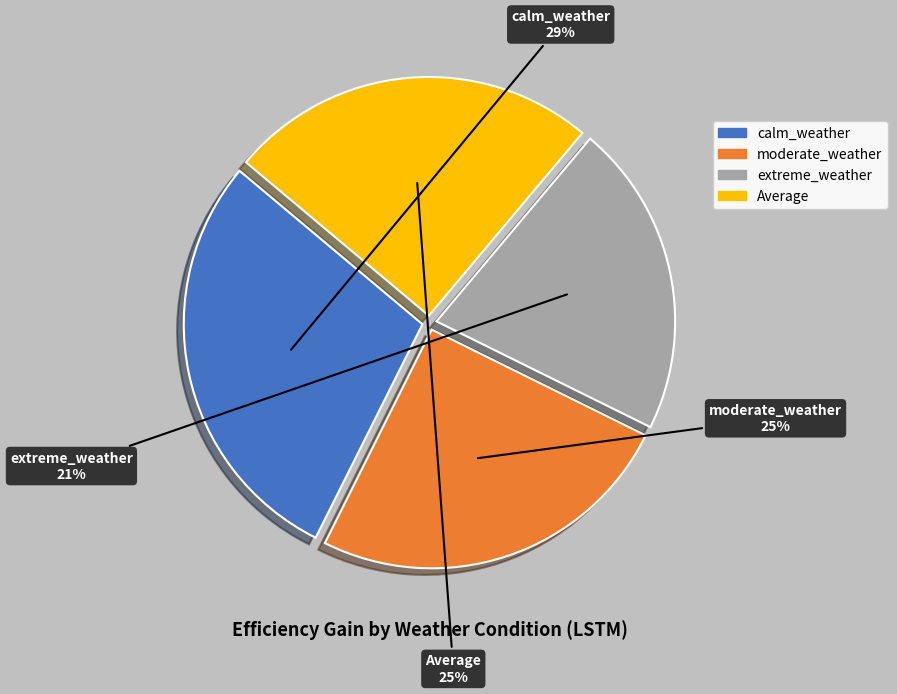

To the nearest percent, what percentage of the pie is calm_weather?

29%